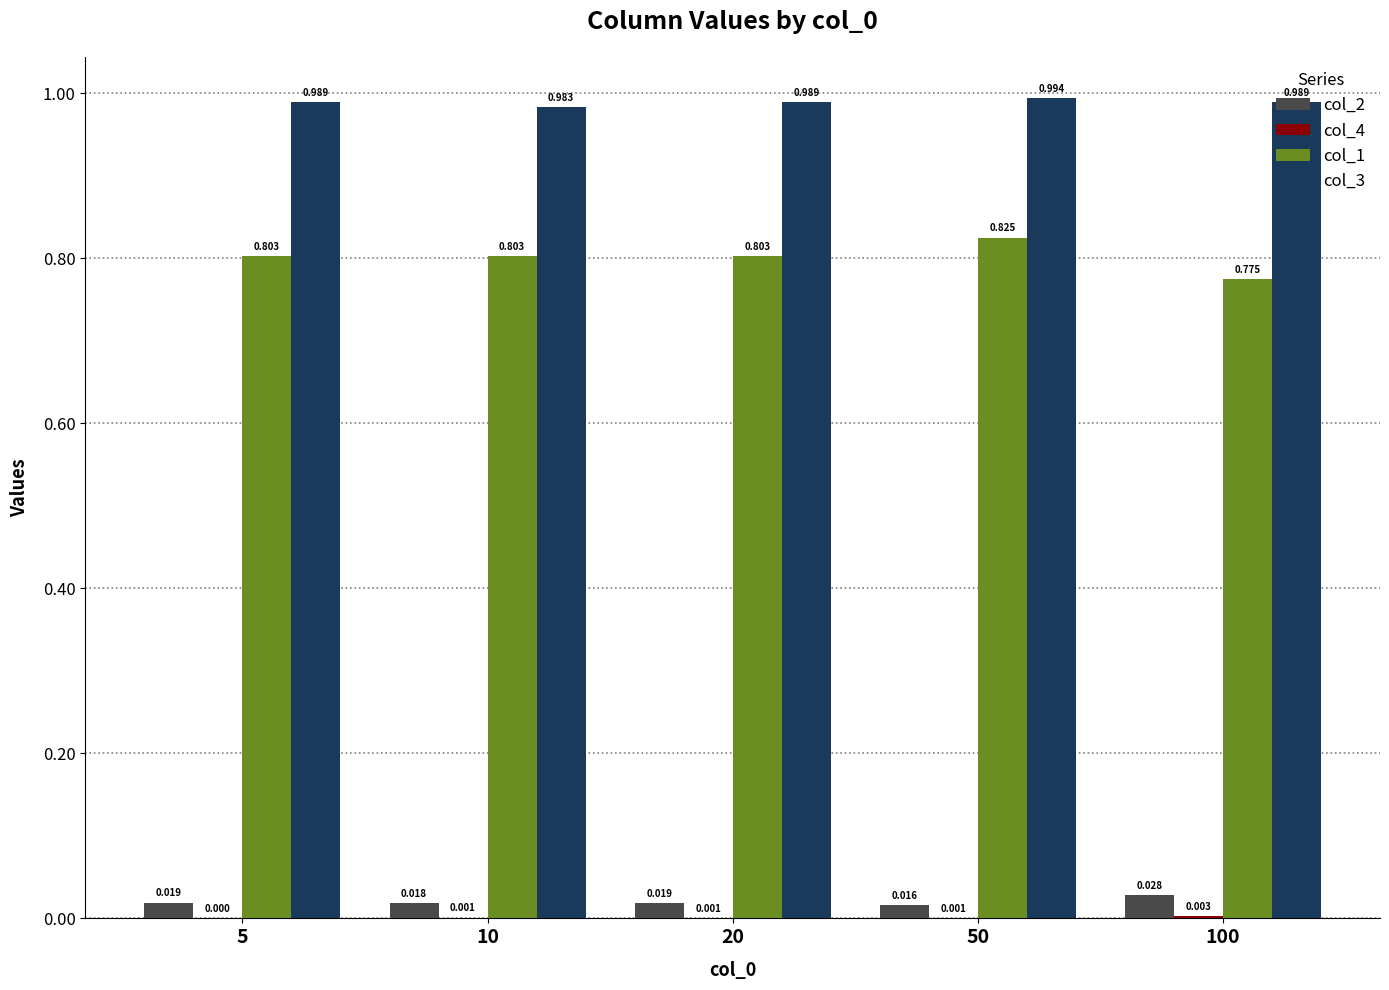

Are the bars grouped side by side (vs. stacked)?

Yes